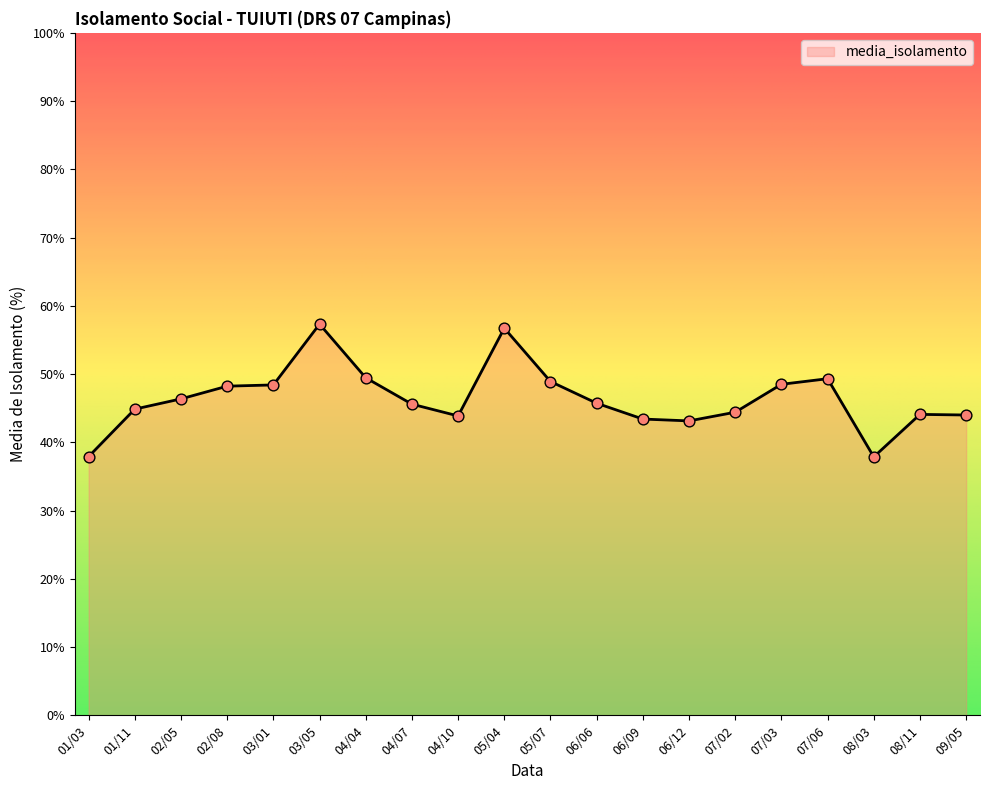

What is the change in value from 02/08 to 09/05?

-4.2